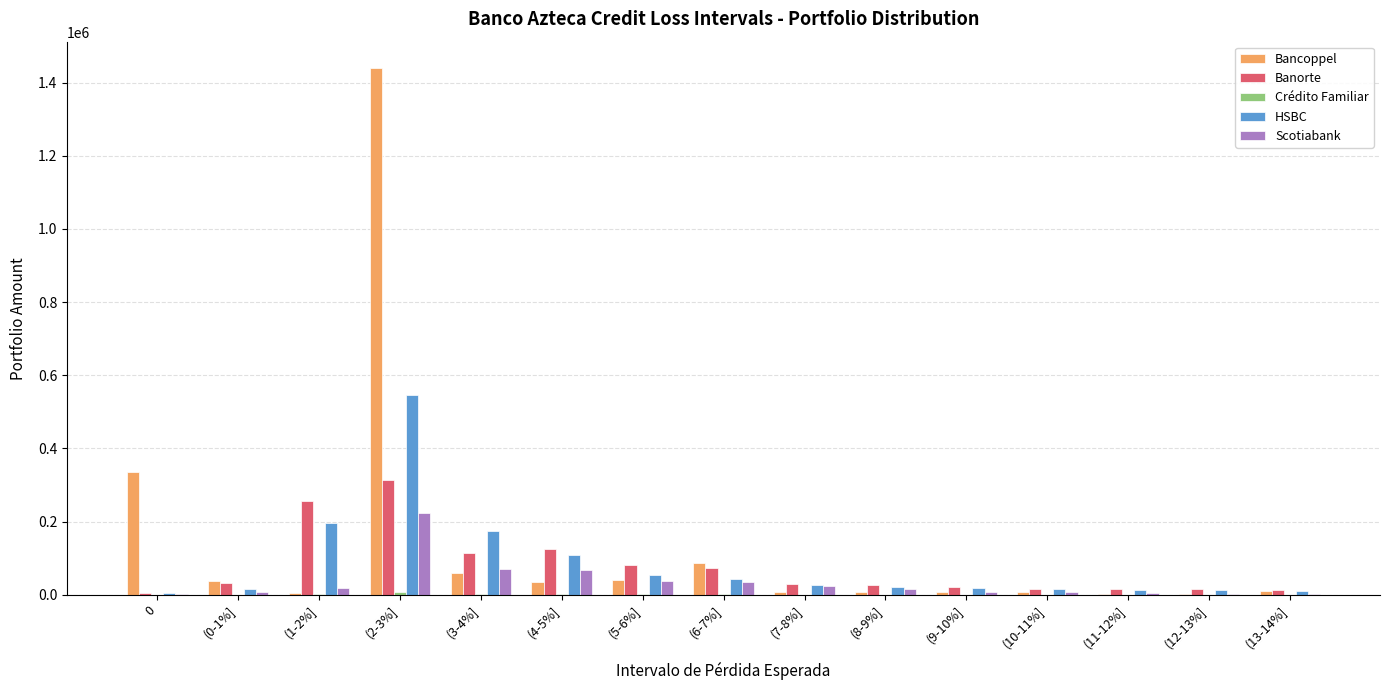

The value of HSBC at (3-4%] is 175310. True or false?

True